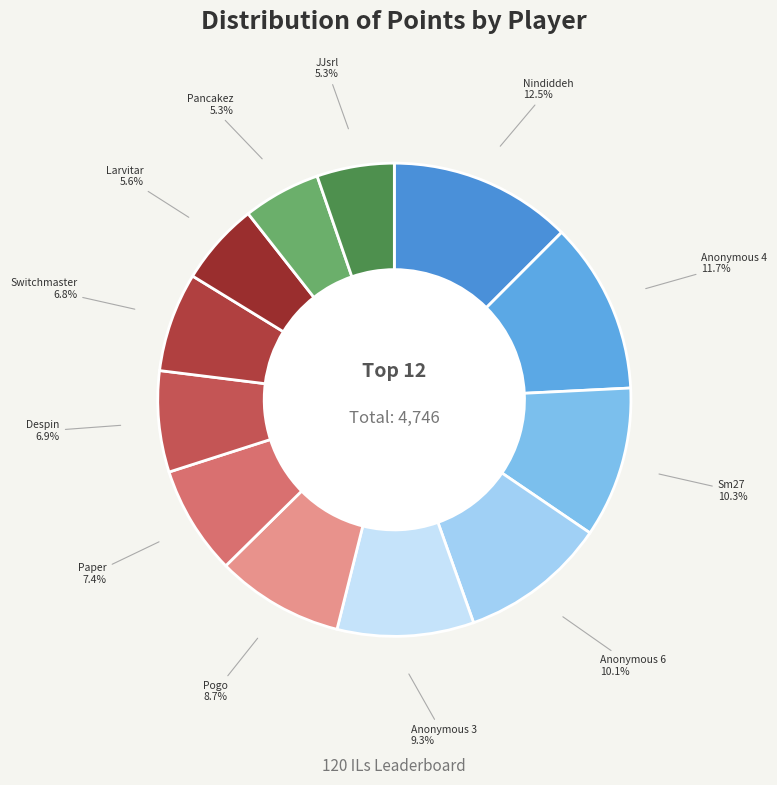

Does Larvitar account for over 50% of the chart?

No